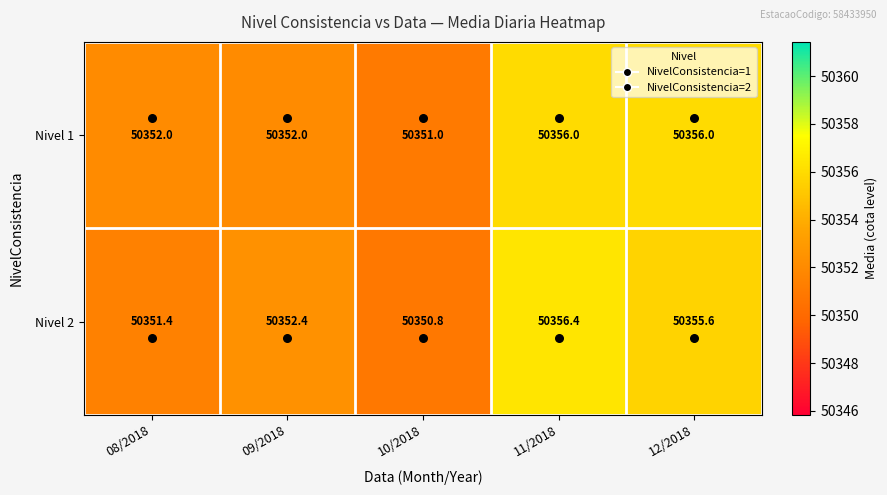

Rank the series by their maximum value, from lowest to highest.

Nivel 1, Nivel 2